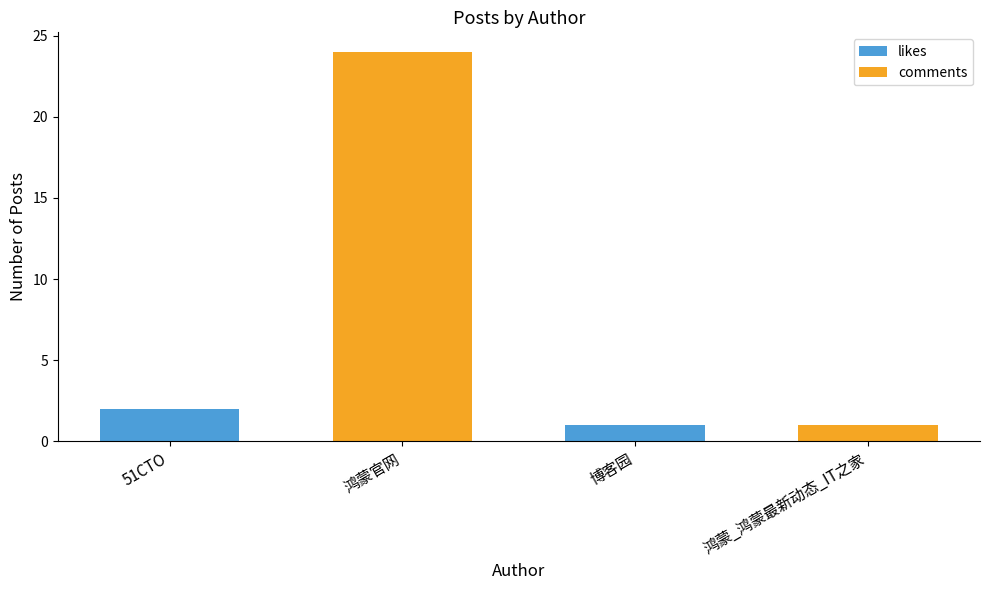

What is the ratio of the value at 鸿蒙_鸿蒙最新动态_IT之家 to the value at 51CTO?

0.5